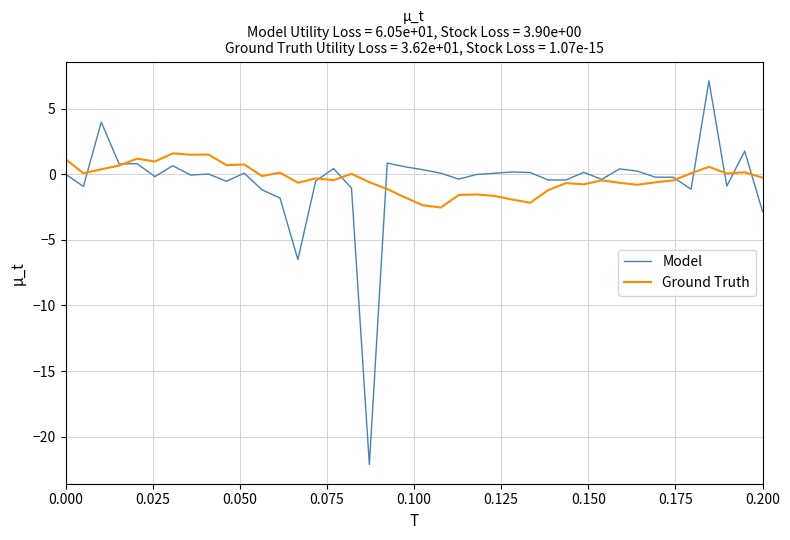

List the series in order of their peak value, highest first.

Model, Ground Truth